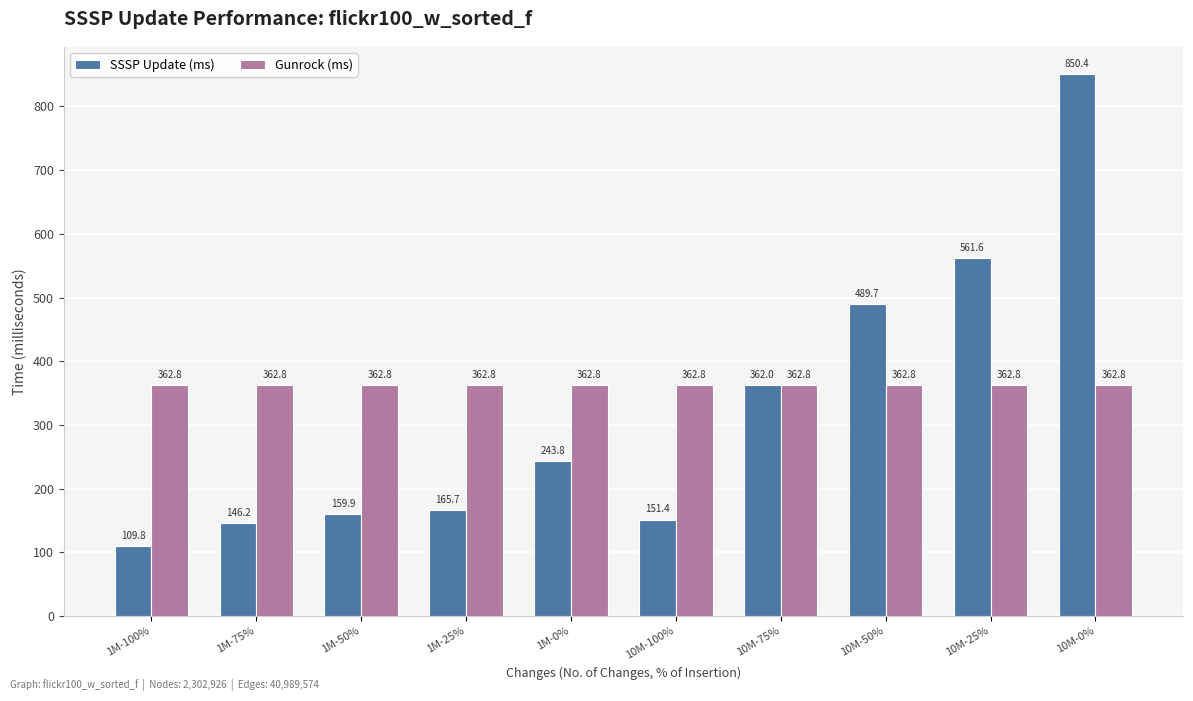

Read the Gunrock (ms) value at 10M-0%.

362.8